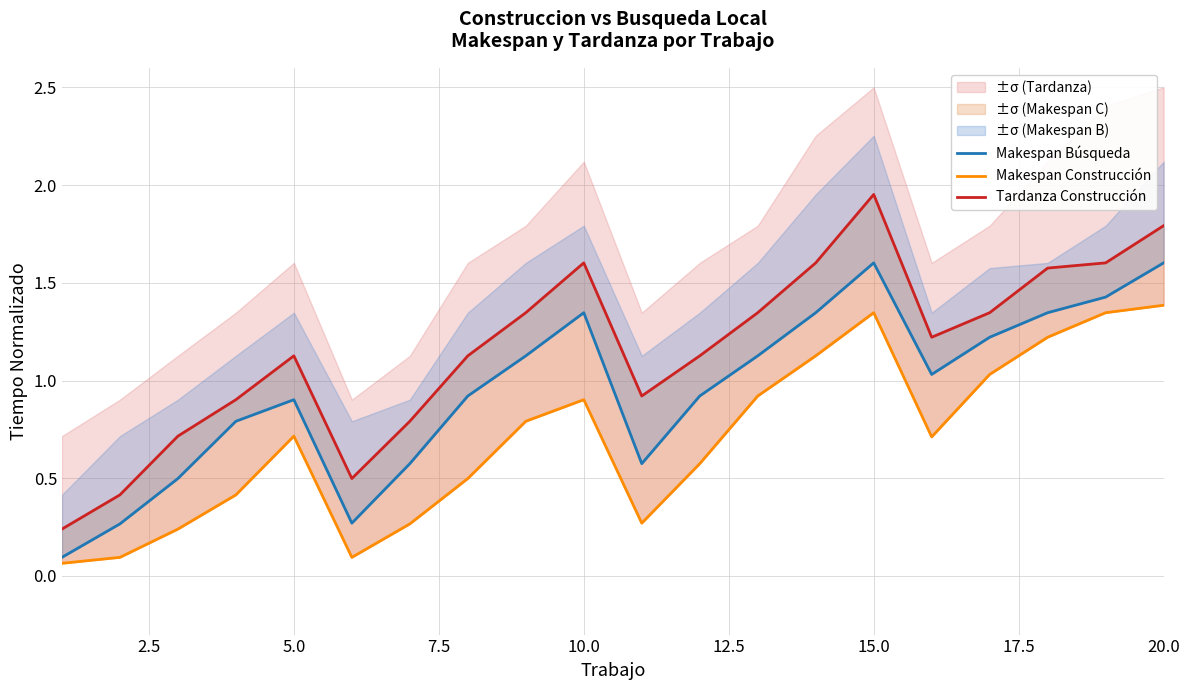

How many lines are shown in the chart?

3